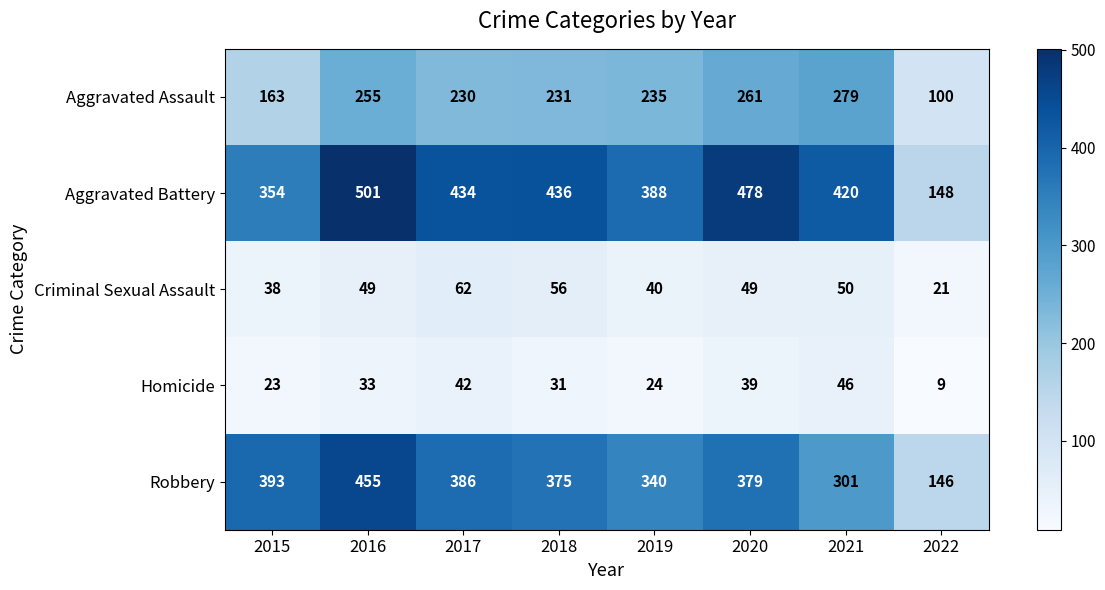

Between 2016 and 2018, which series saw the biggest shift?

Robbery